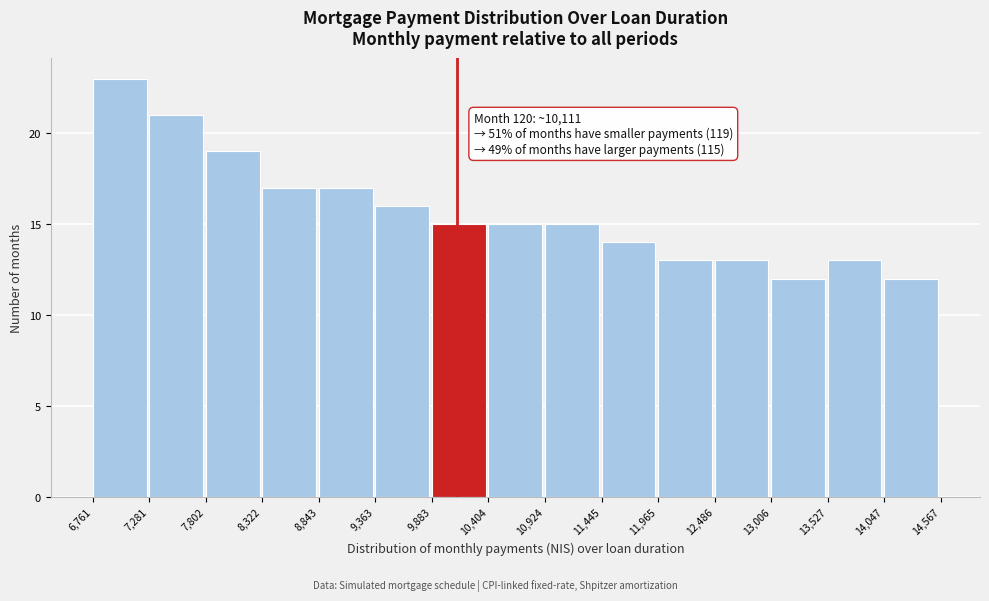

Over which range of the x-axis is the bar tallest?

6,761 to 7,281